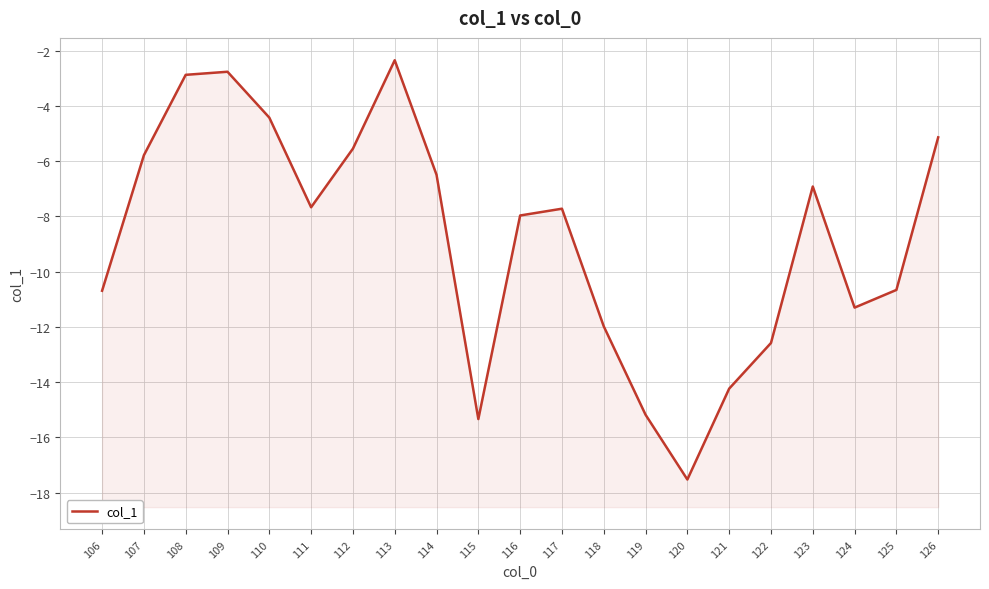

What is the value of the 5th point from the left?

-4.4